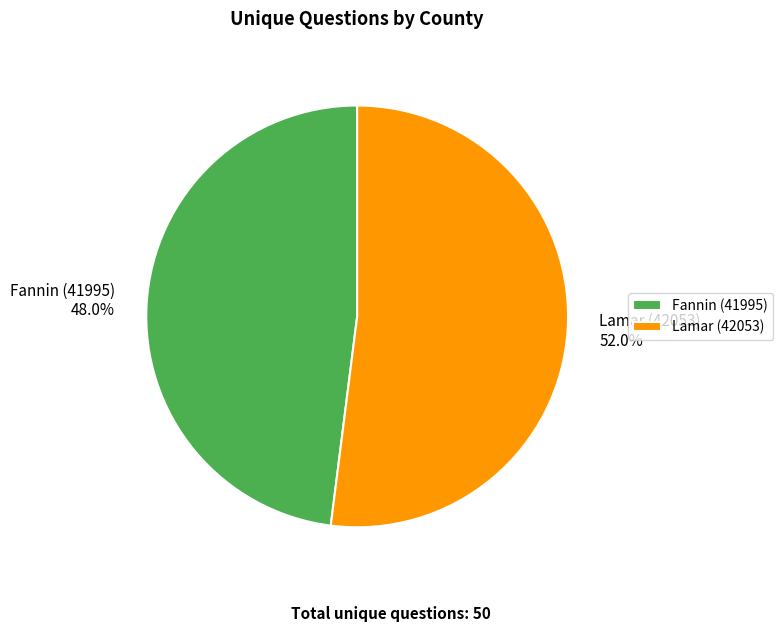

Combined, what portion of the pie is Fannin (41995) and Lamar (42053)?

100.0%